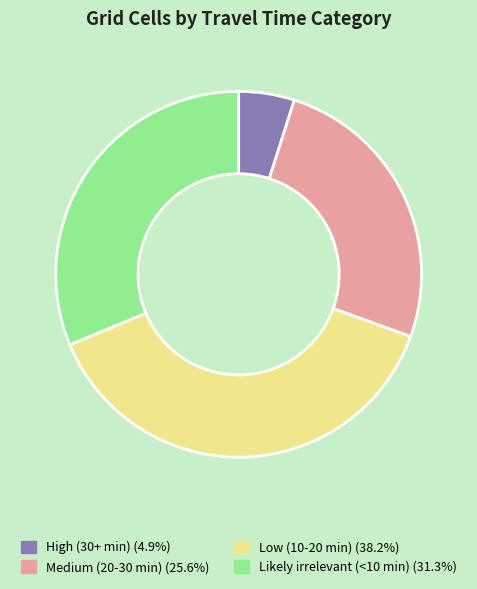

Does Low (10-20 min) represent more than half of the total?

No